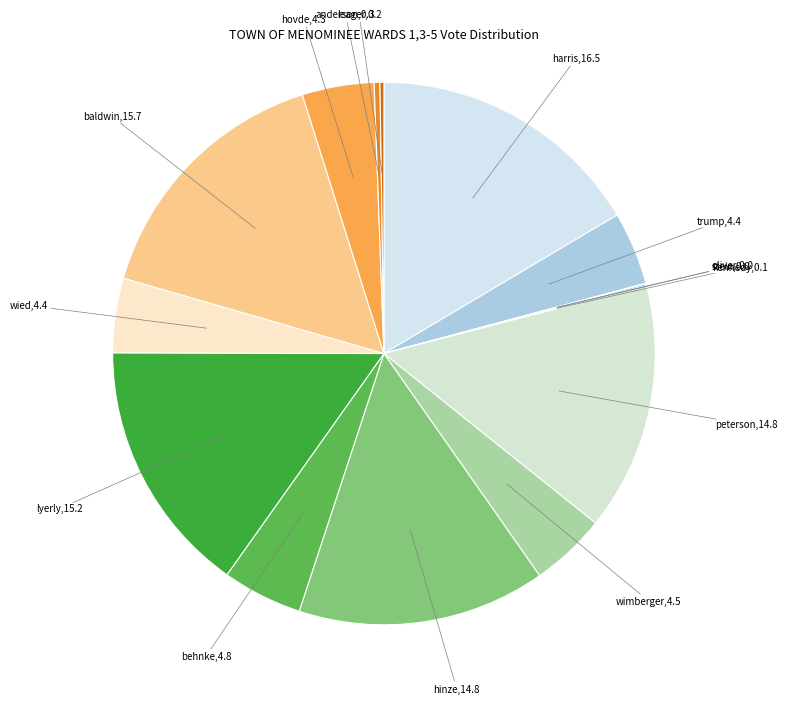

Approximately how many times larger is the value at trump compared to harris?

0.3